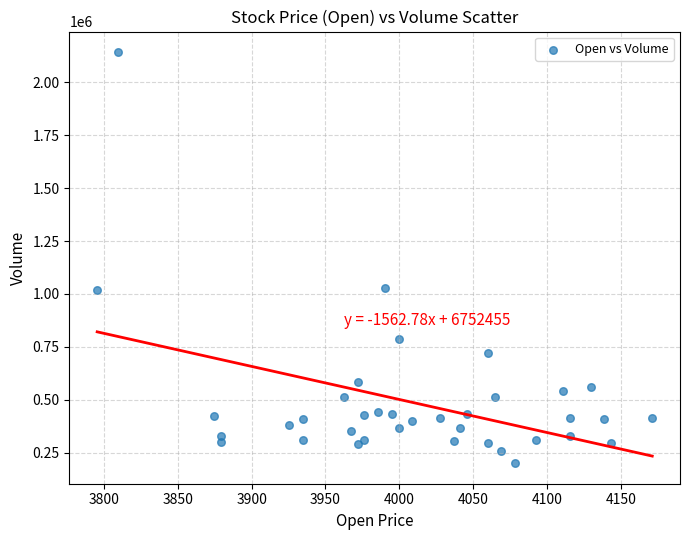

What is the range of Y values (max minus min)?

1943200